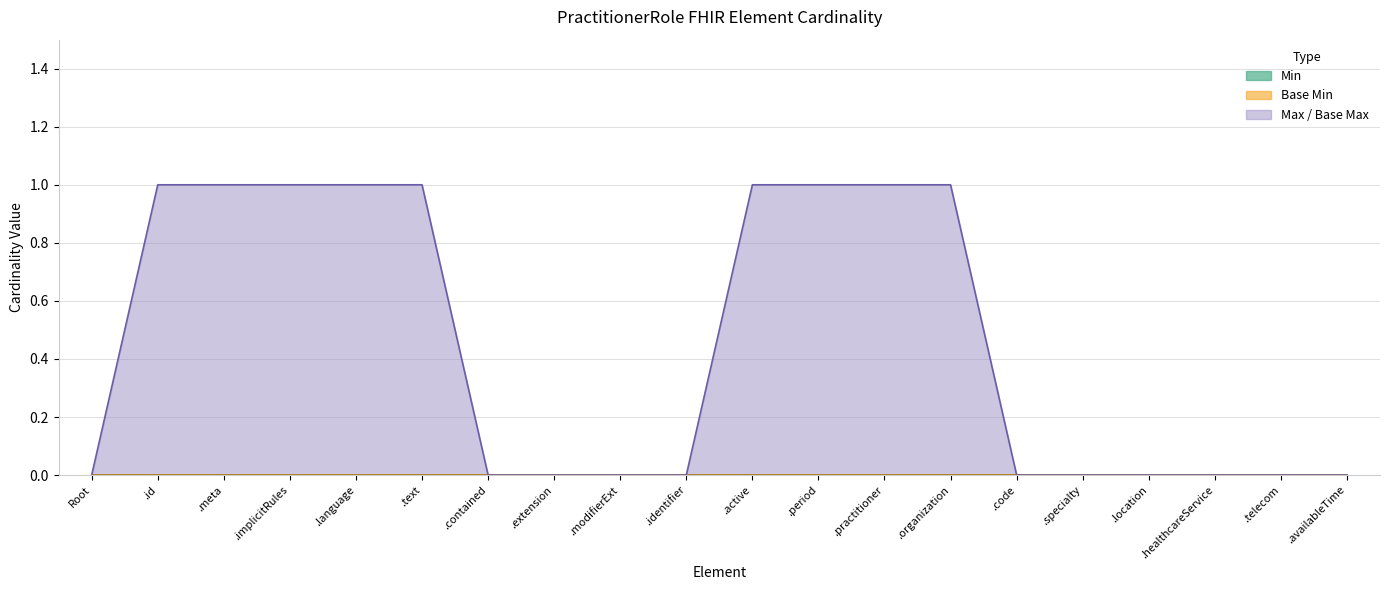

Reading left to right, transcribe all the data shown in this chart.

Min: PractitionerRole=0	PractitionerRole.id=0	PractitionerRole.meta=0	PractitionerRole.implicitRules=0	PractitionerRole.language=0	PractitionerRole.text=0	PractitionerRole.contained=0	PractitionerRole.extension=0	PractitionerRole.modifierExtension=0	PractitionerRole.identifier=0	PractitionerRole.active=0	PractitionerRole.period=0	PractitionerRole.practitioner=0	PractitionerRole.organization=0	PractitionerRole.code=0	PractitionerRole.specialty=0	PractitionerRole.location=0	PractitionerRole.healthcareService=0	PractitionerRole.telecom=0	PractitionerRole.availableTime=0
Base Min: PractitionerRole=0	PractitionerRole.id=0	PractitionerRole.meta=0	PractitionerRole.implicitRules=0	PractitionerRole.language=0	PractitionerRole.text=0	PractitionerRole.contained=0	PractitionerRole.extension=0	PractitionerRole.modifierExtension=0	PractitionerRole.identifier=0	PractitionerRole.active=0	PractitionerRole.period=0	PractitionerRole.practitioner=0	PractitionerRole.organization=0	PractitionerRole.code=0	PractitionerRole.specialty=0	PractitionerRole.location=0	PractitionerRole.healthcareService=0	PractitionerRole.telecom=0	PractitionerRole.availableTime=0
Max: PractitionerRole=0	PractitionerRole.id=1	PractitionerRole.meta=1	PractitionerRole.implicitRules=1	PractitionerRole.language=1	PractitionerRole.text=1	PractitionerRole.contained=0	PractitionerRole.extension=0	PractitionerRole.modifierExtension=0	PractitionerRole.identifier=0	PractitionerRole.active=1	PractitionerRole.period=1	PractitionerRole.practitioner=1	PractitionerRole.organization=1	PractitionerRole.code=0	PractitionerRole.specialty=0	PractitionerRole.location=0	PractitionerRole.healthcareService=0	PractitionerRole.telecom=0	PractitionerRole.availableTime=0
Base Max: PractitionerRole=0	PractitionerRole.id=1	PractitionerRole.meta=1	PractitionerRole.implicitRules=1	PractitionerRole.language=1	PractitionerRole.text=1	PractitionerRole.contained=0	PractitionerRole.extension=0	PractitionerRole.modifierExtension=0	PractitionerRole.identifier=0	PractitionerRole.active=1	PractitionerRole.period=1	PractitionerRole.practitioner=1	PractitionerRole.organization=1	PractitionerRole.code=0	PractitionerRole.specialty=0	PractitionerRole.location=0	PractitionerRole.healthcareService=0	PractitionerRole.telecom=0	PractitionerRole.availableTime=0